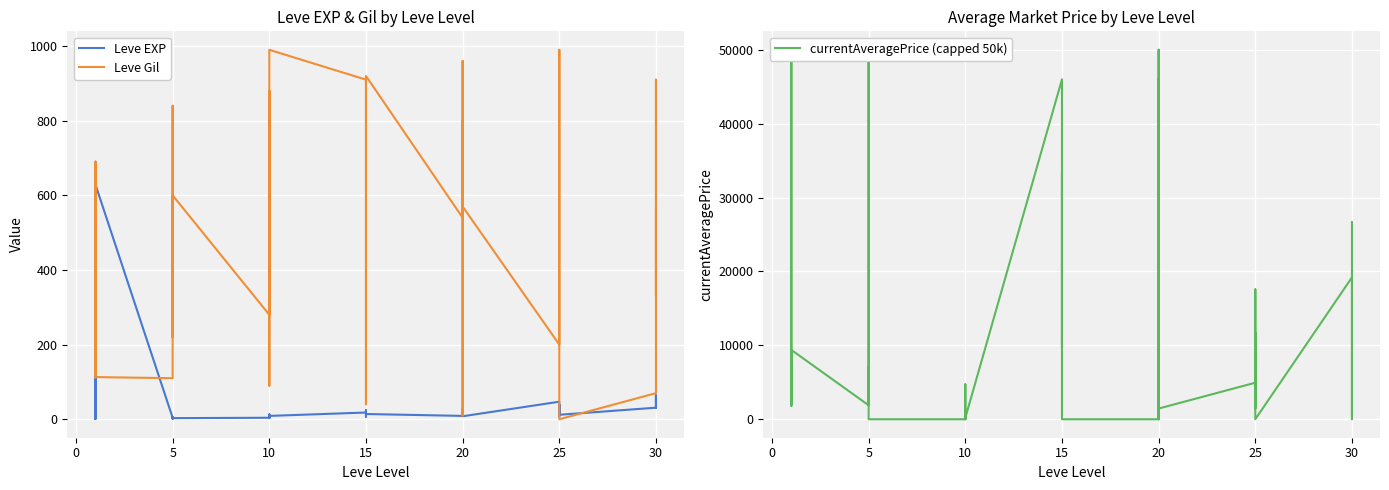

What are all the series names shown in the legend?

Leve EXP, Leve Gil, currentAveragePrice (capped 50k)